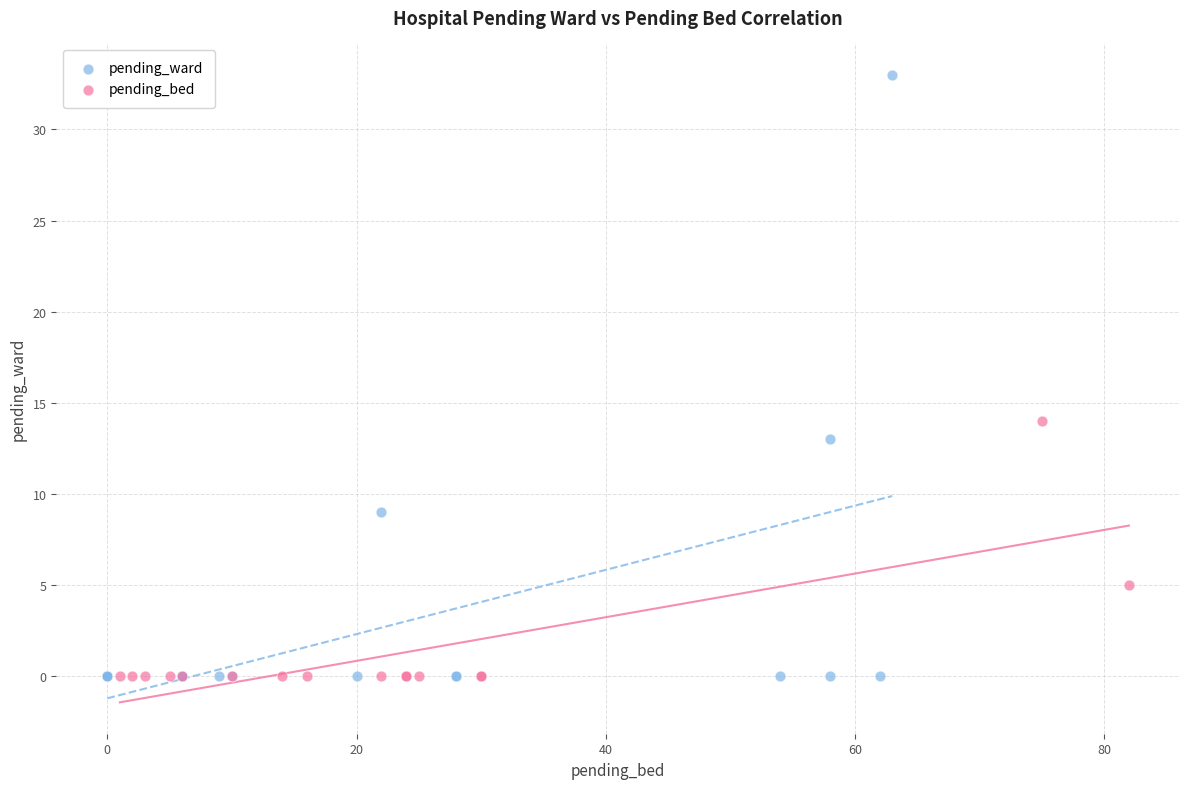

Which series contains the highest Y value?

pending_ward